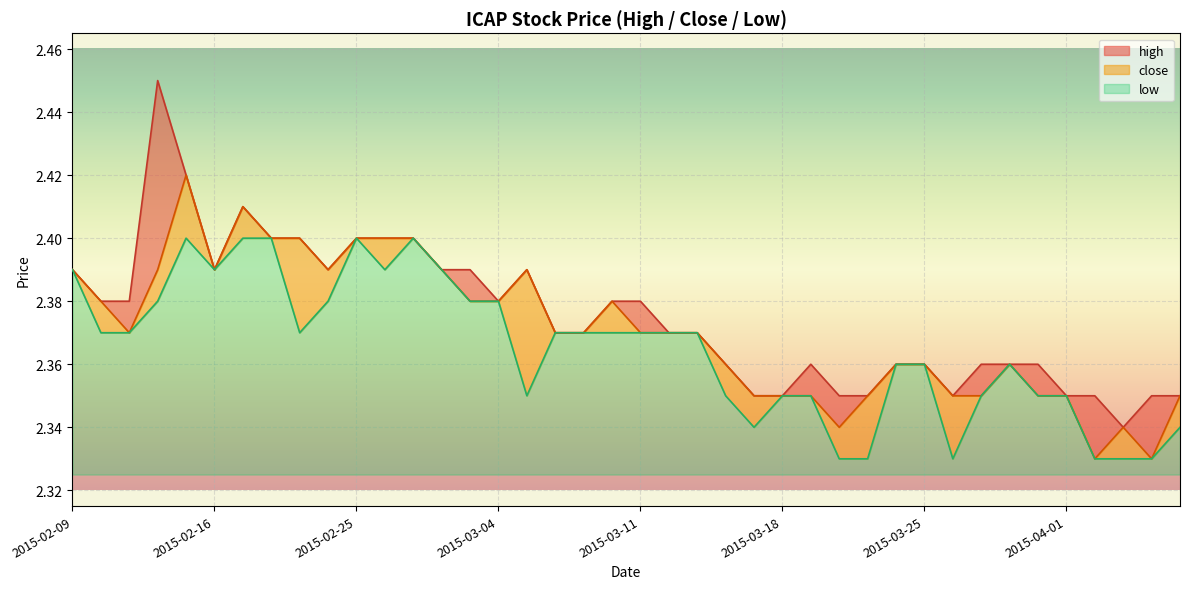

How many categories are shown in the chart?

40